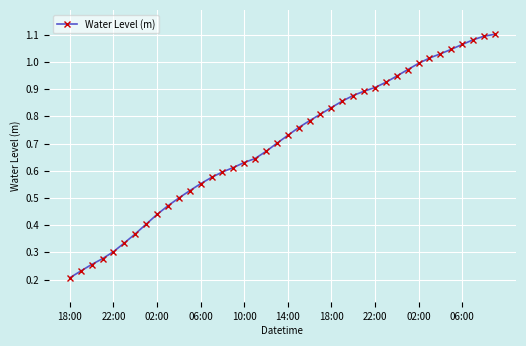

What is the sum of all values?

28.0